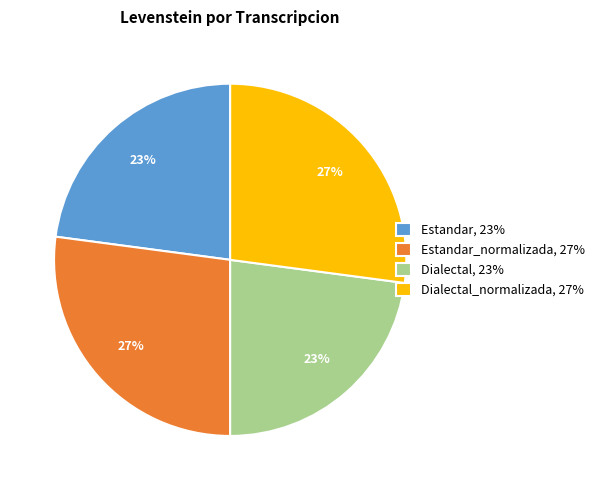

Is the sum of Estandar_normalizada, 27% and Dialectal_normalizada, 27% greater than half?

Yes